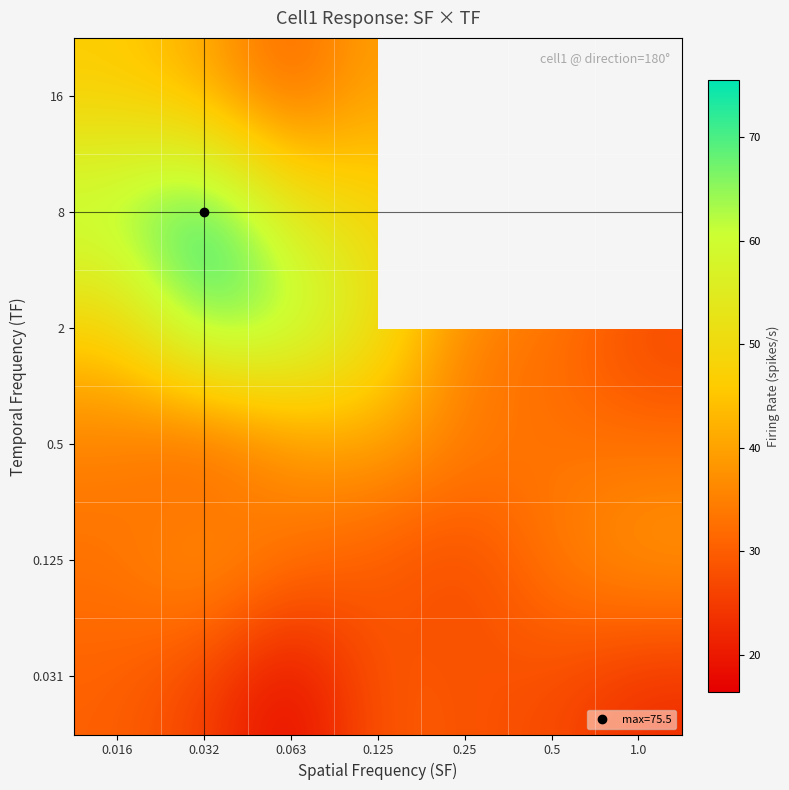

Is it true that 0.031 equals 22.2 at 0.063?

False